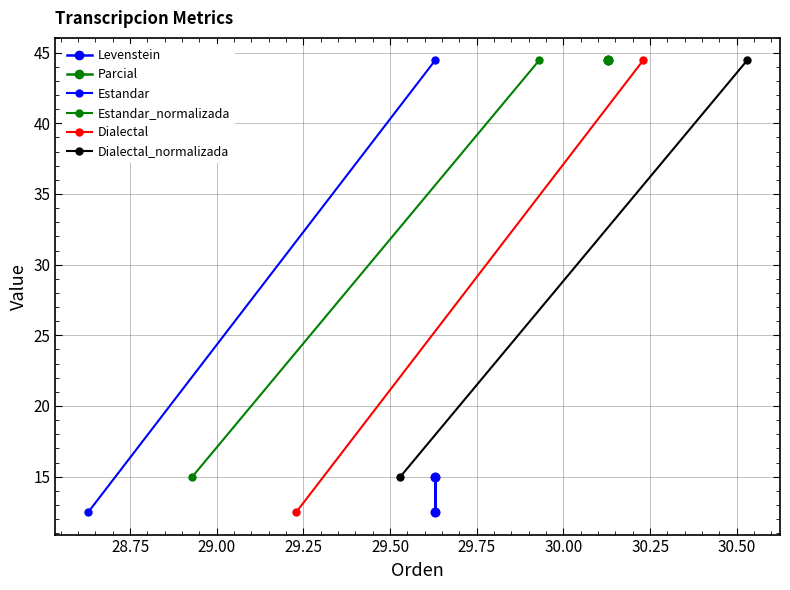

What is the difference between the maximum and minimum values?

2.5